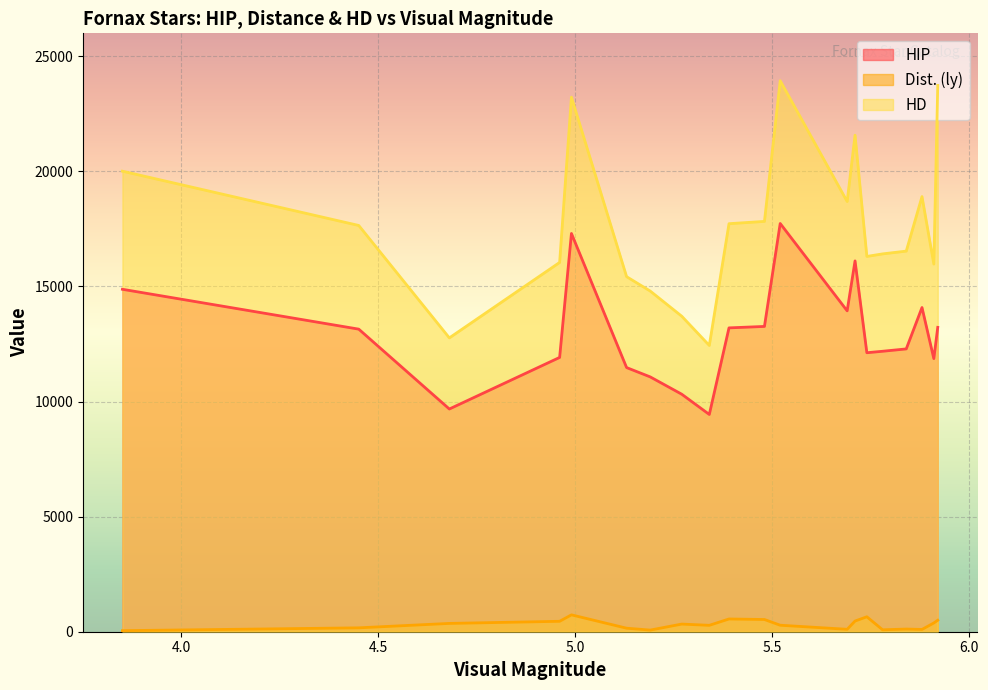

Reading left to right, transcribe all the data shown in this chart.

HIP: 14879	13147	9677	11918	17304	11477	11072	10320	9440	13202	13265	17738	13942	16112	12122	12186	12288	14086	11867	13225
Dist. (ly): 46	169	361	453	733	153	71	332	278	554	531	282	105	464	649	83	116	99	380	500
HD: 20010	17652	12767	16046	23227	15427	14802	13709	12438	17729	17829	23940	18692	21574	16307	16417	16538	18907	15975	23738